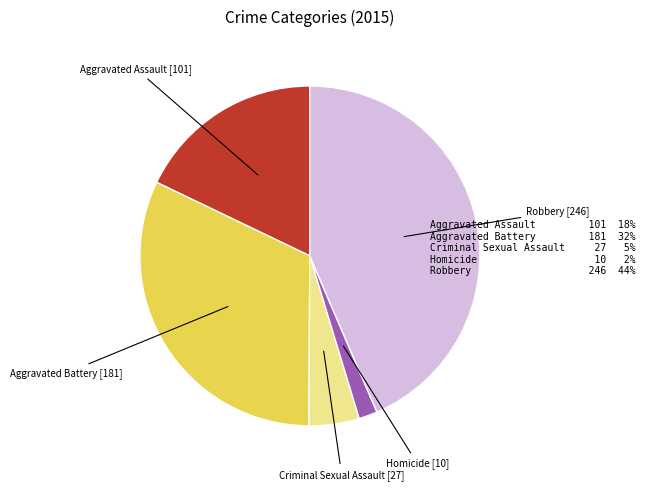

Is there any slice that represents more than half of the pie?

No